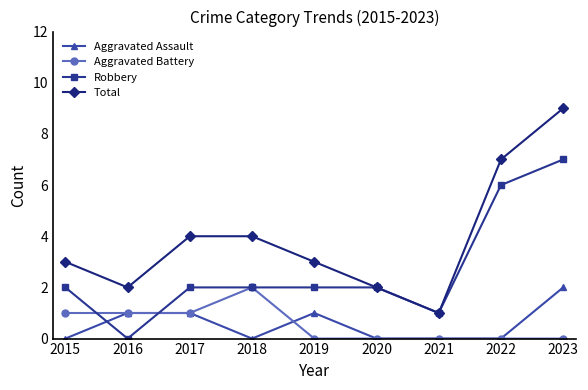

Reading left to right, list all the values displayed in this chart.

Aggravated Assault: 0	1	1	0	1	0	0	0	2
Aggravated Battery: 1	1	1	2	0	0	0	0	0
Robbery: 2	0	2	2	2	2	1	6	7
Total: 3	2	4	4	3	2	1	7	9